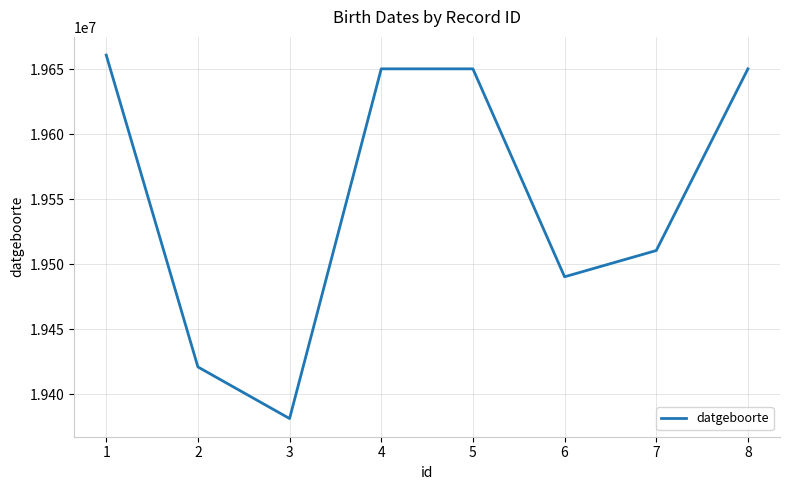

What is the change in value from 3 to 4?

+269099